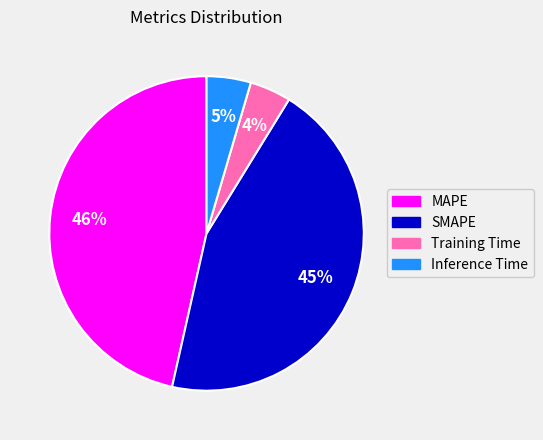

What percentage is the MAPE slice, to the nearest percent?

46%